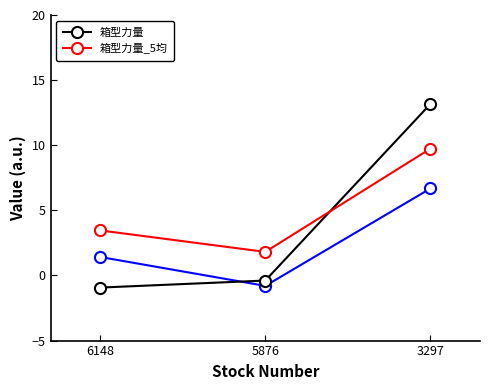

Which series has the largest range (max minus min)?

箱型力量